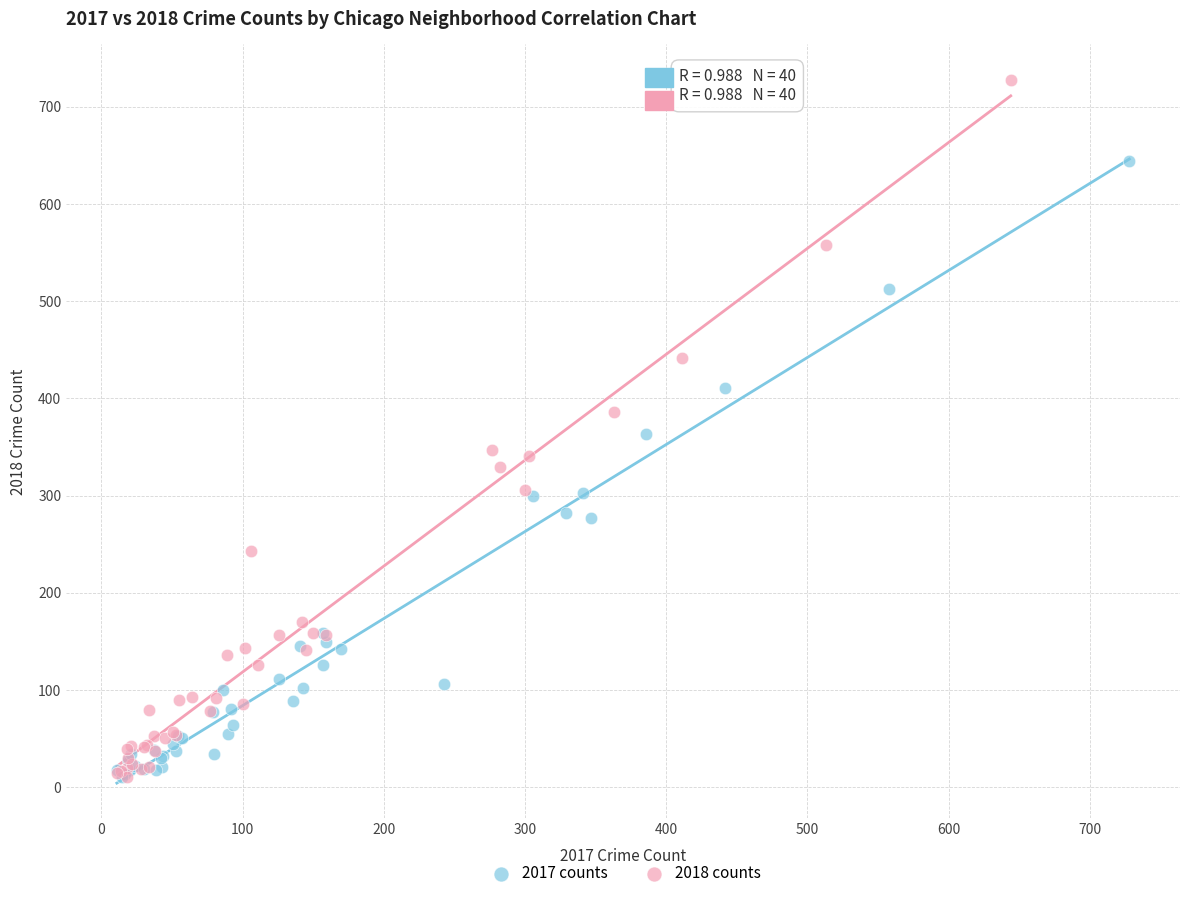

Which series has the widest spread of Y values?

2018 counts